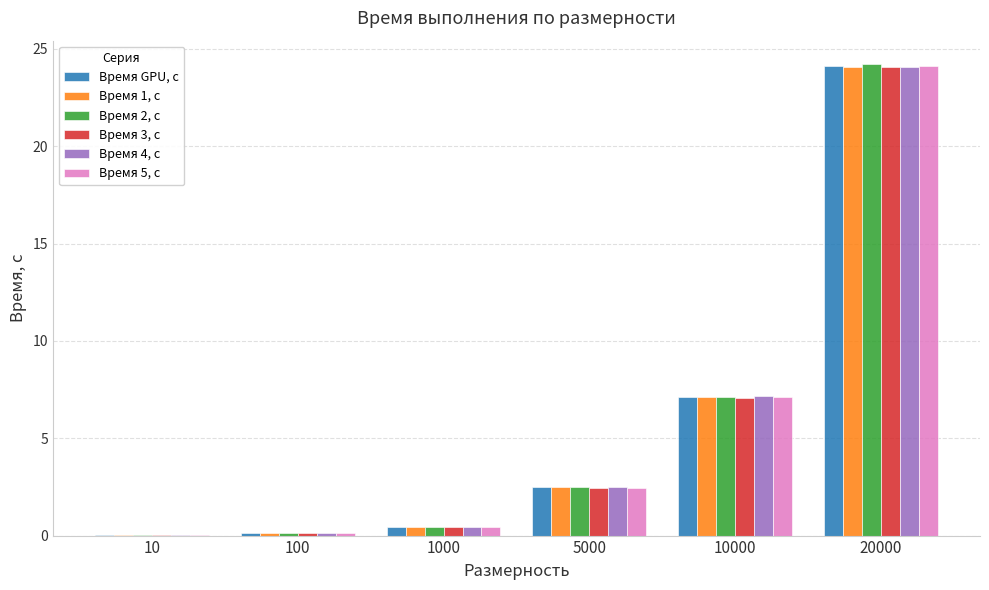

Which label corresponds to the largest value in the chart?

20000